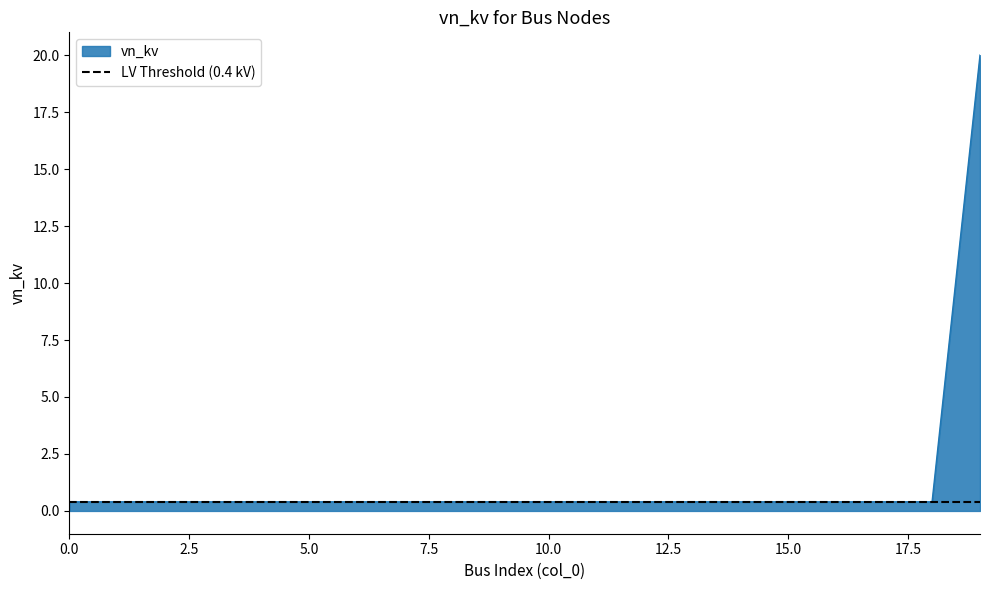

What is the value of the 5th point from the left?

0.4